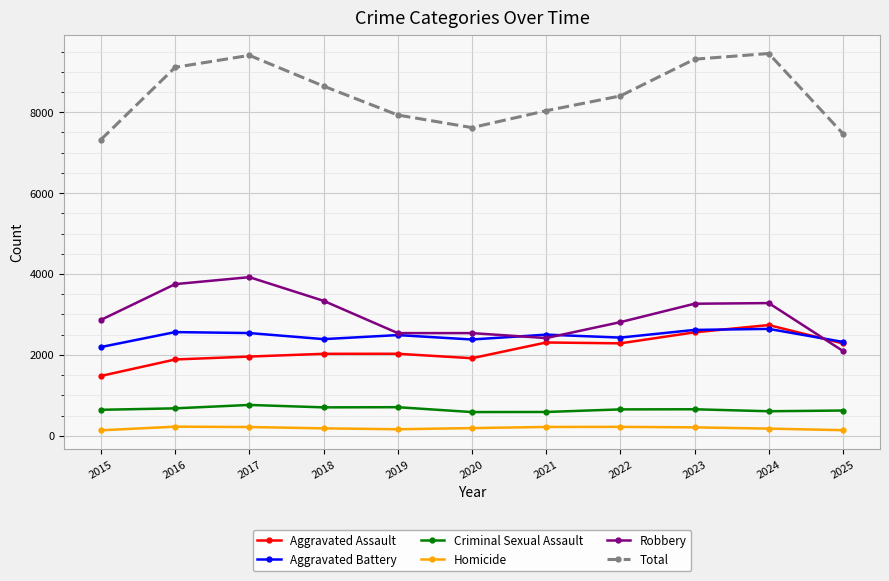

Count the number of data series in this chart.

6